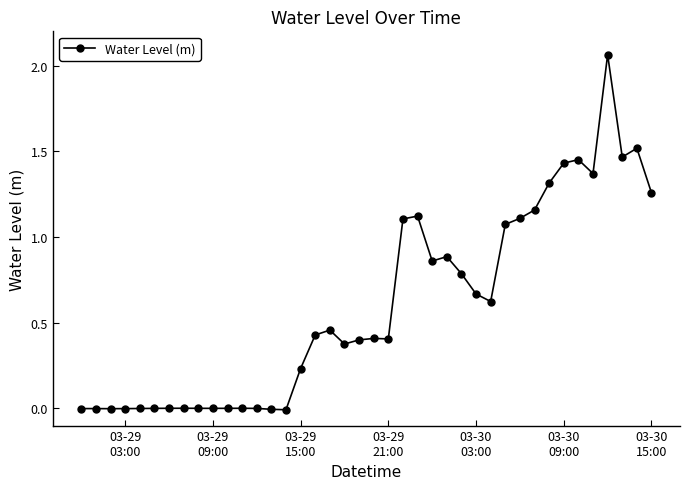

True or false: the data has more than 1 interior local peaks.

True